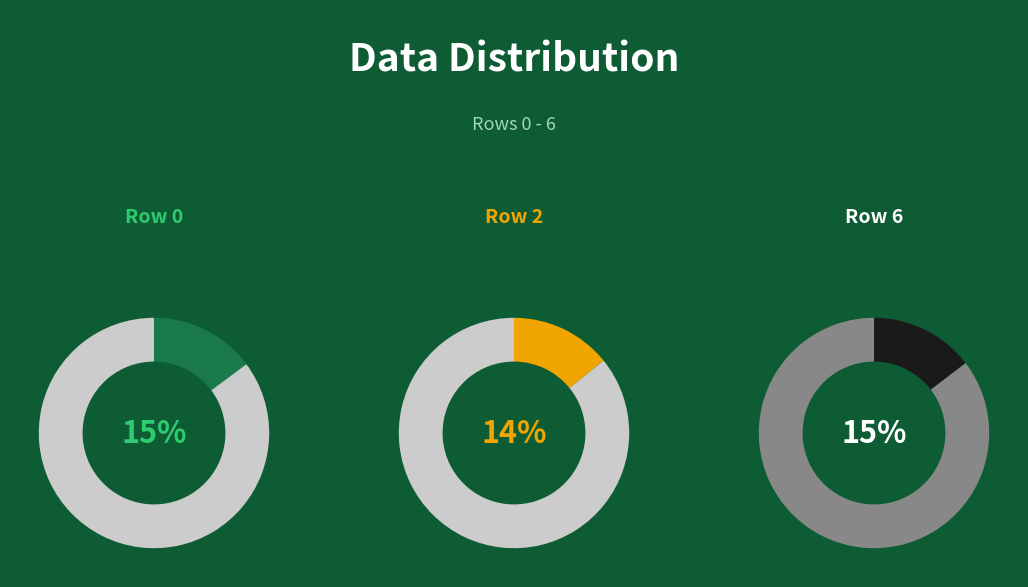

Is 4 the majority of the pie?

No